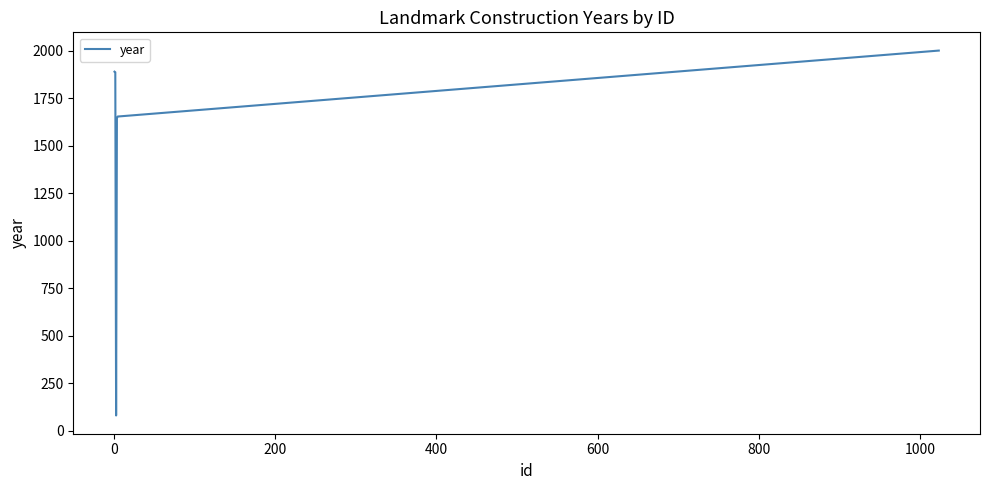

True or false: there are more than 2 points higher than both neighbors.

False